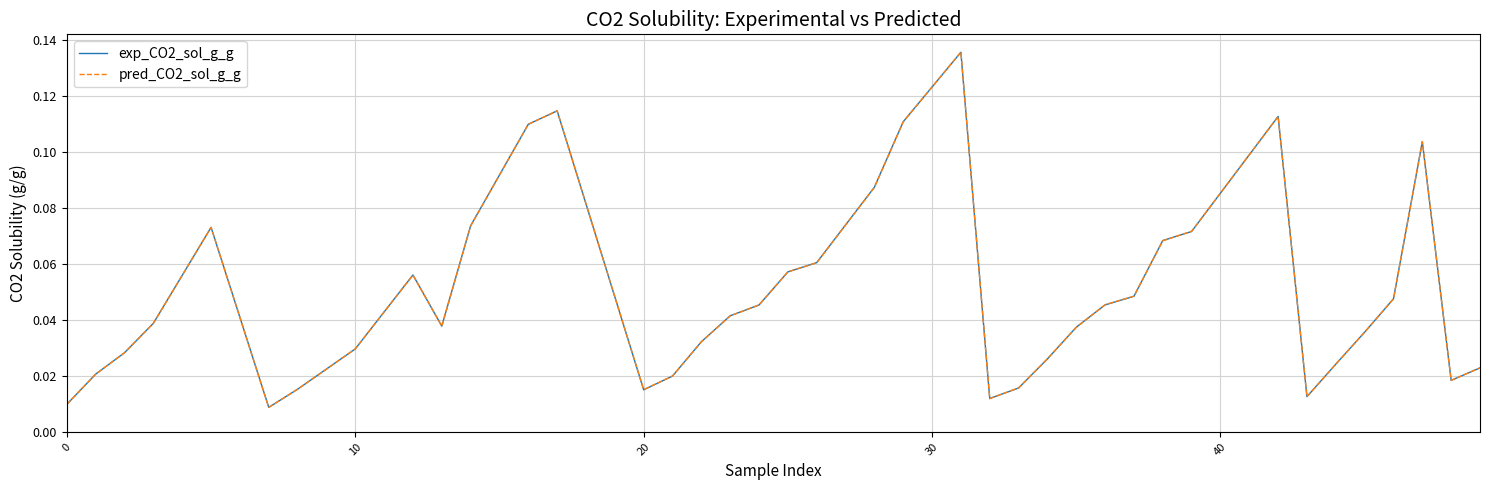

Which series has the largest range (max minus min)?

pred_CO2_sol_g_g